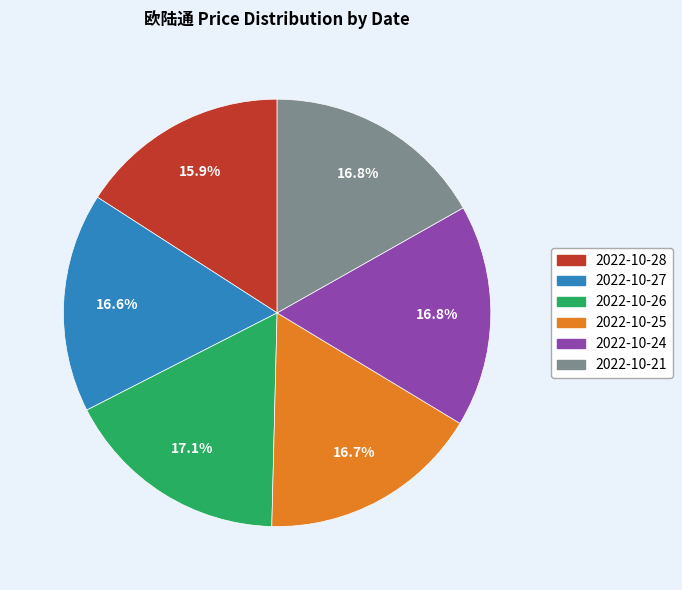

To the nearest percent, what percentage of the pie is 2022-10-28?

16%